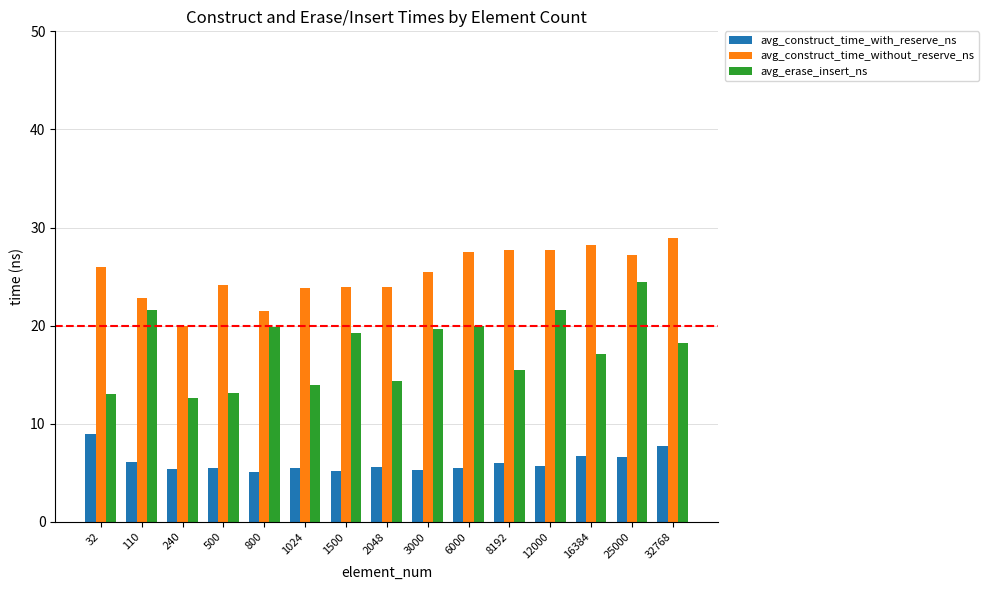

Count the number of data series in this chart.

3